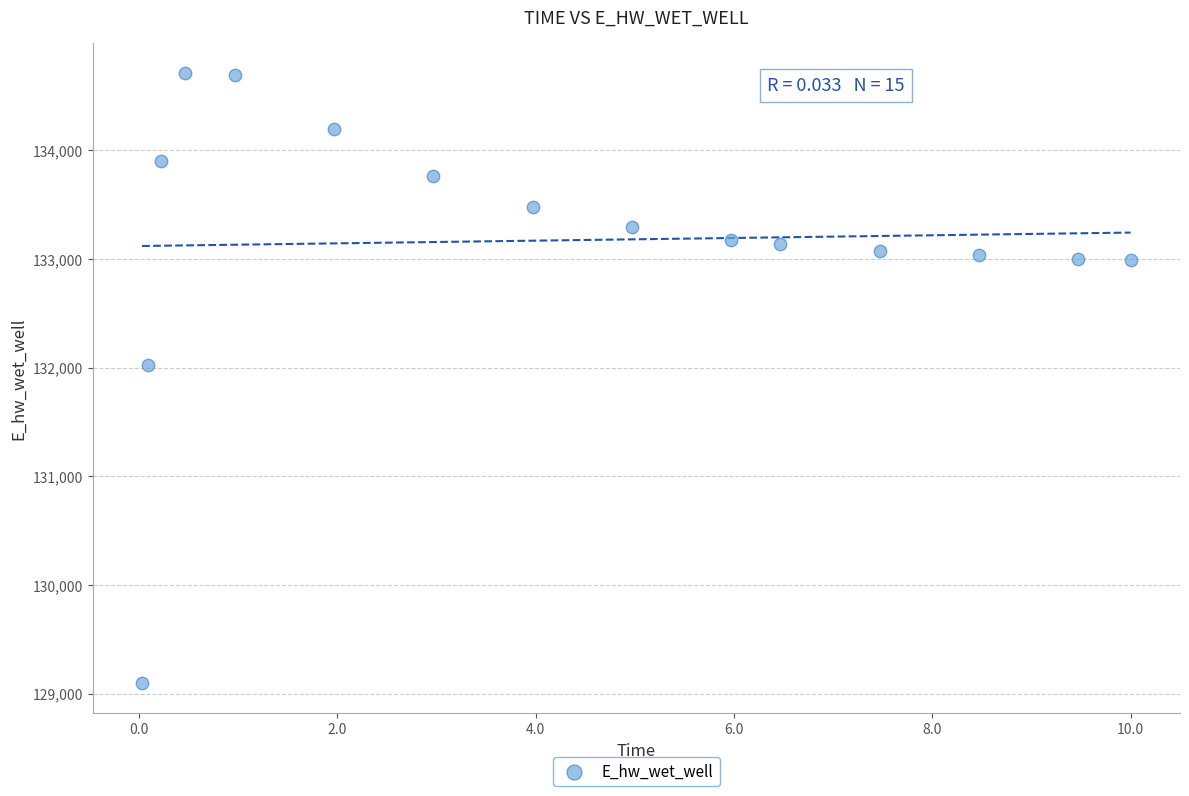

What Y value in the scatter plot is closest to 131905?

132027.3